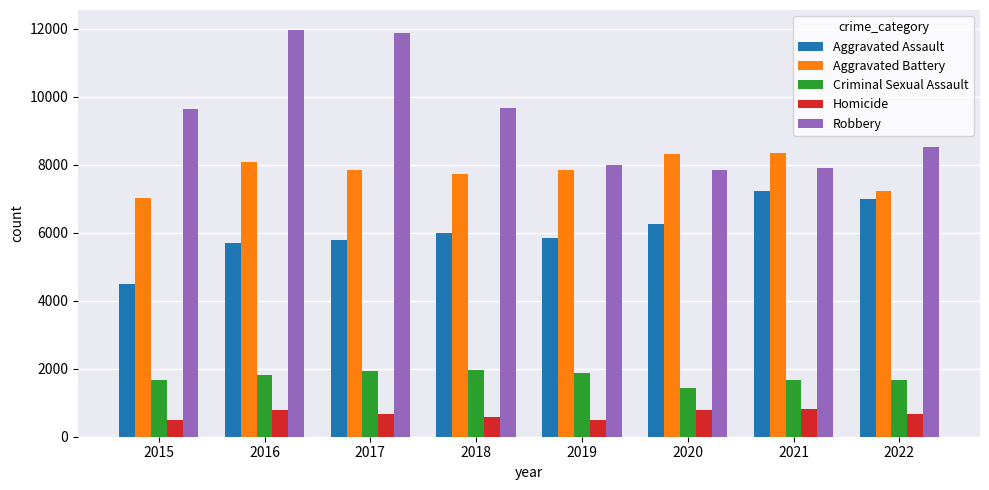

Which series has the largest range (max minus min)?

Robbery